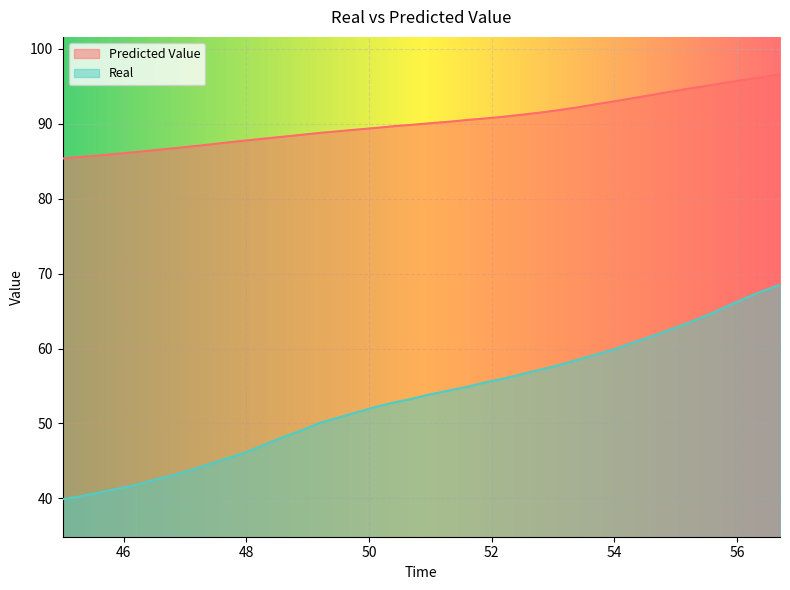

Is it true that Real equals 17.2 at 48.9?

False